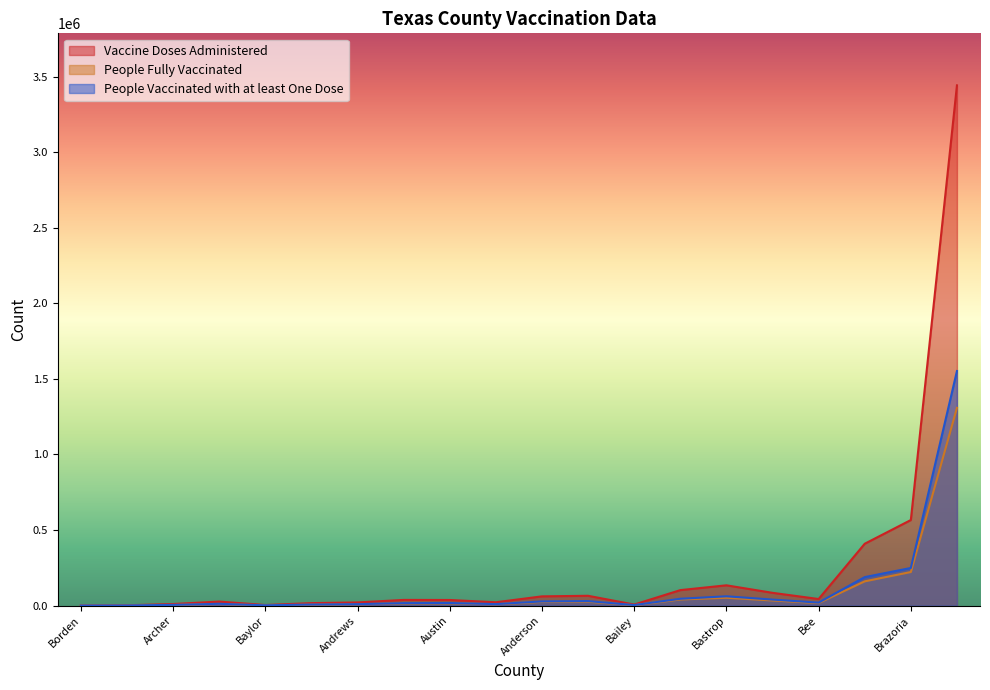

Does the chart display data point markers on the line(s)?

No